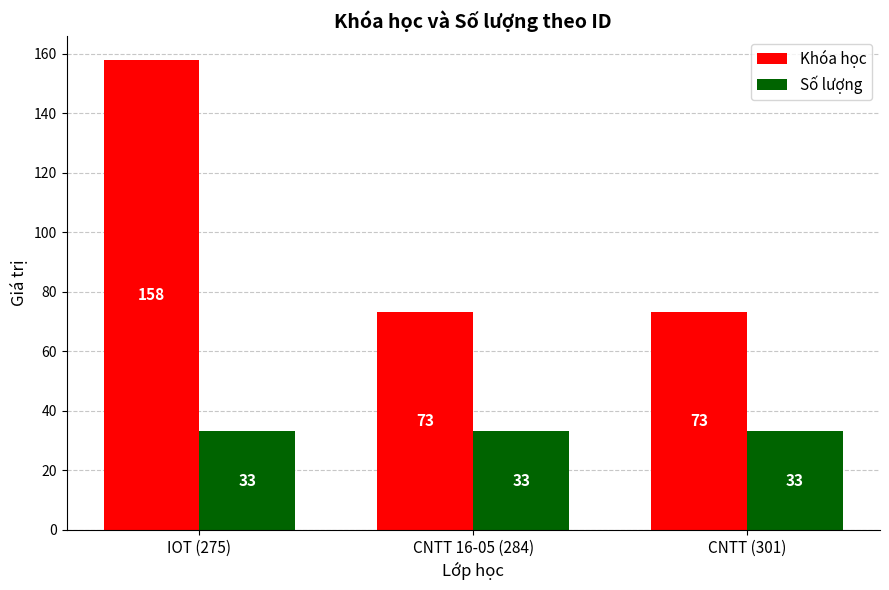

What is the spread (max minus min) of values at CNTT 16-05 (284)?

40